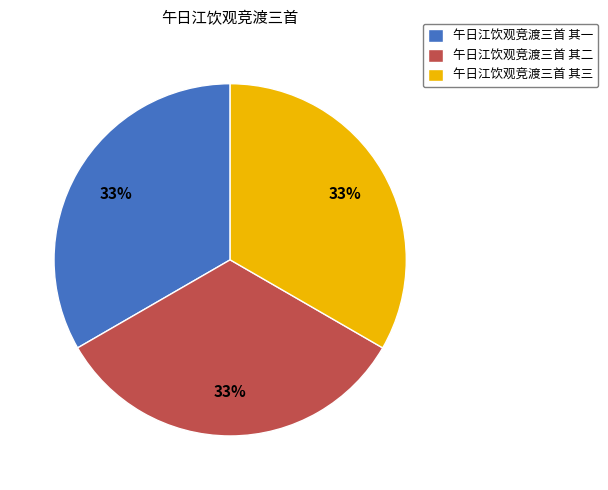

Is the sum of 午日江饮观竞渡三首 其二 and 午日江饮观竞渡三首 其三 greater than half?

Yes